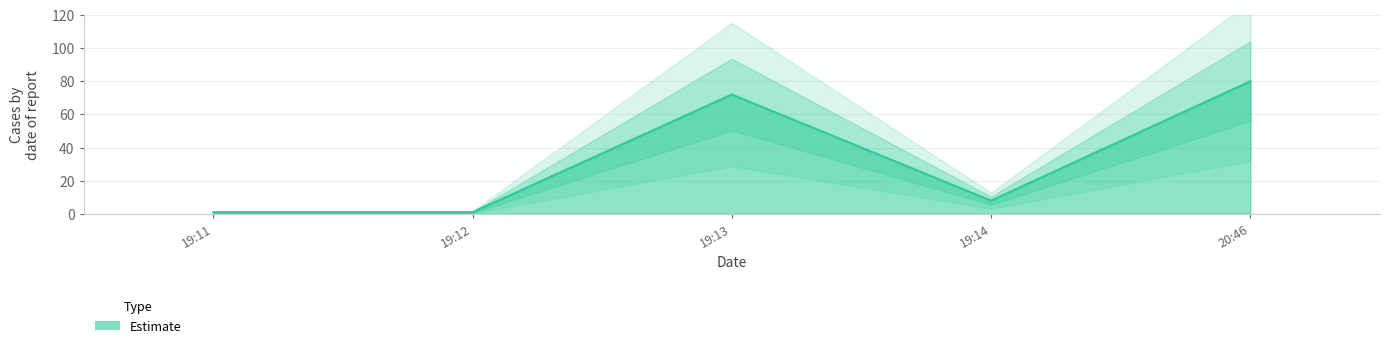

Where is the first local maximum?

19:13